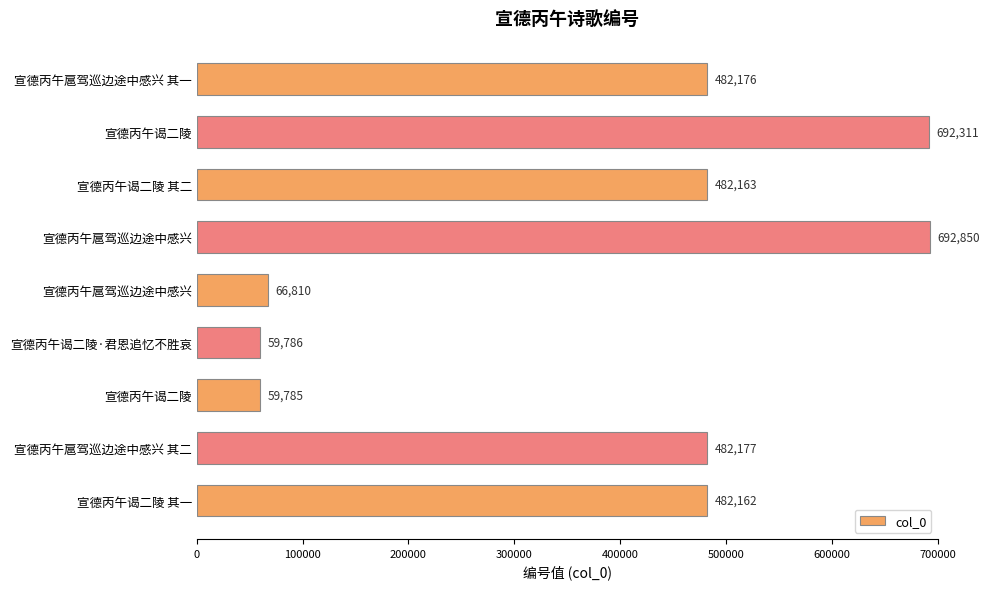

How many bars are there in total?

9